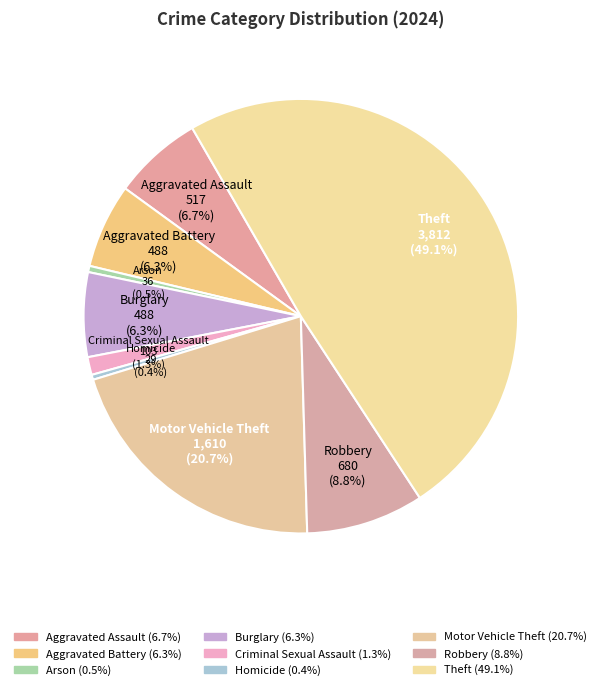

To the nearest percent, what is the average slice percentage?

11%